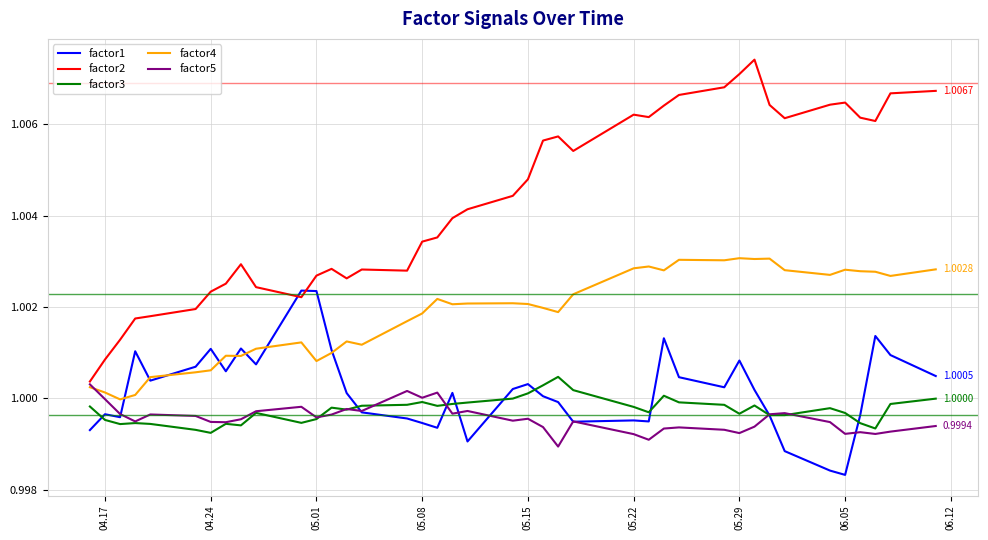

True or false: factor3 and factor2 cross at least once.

False